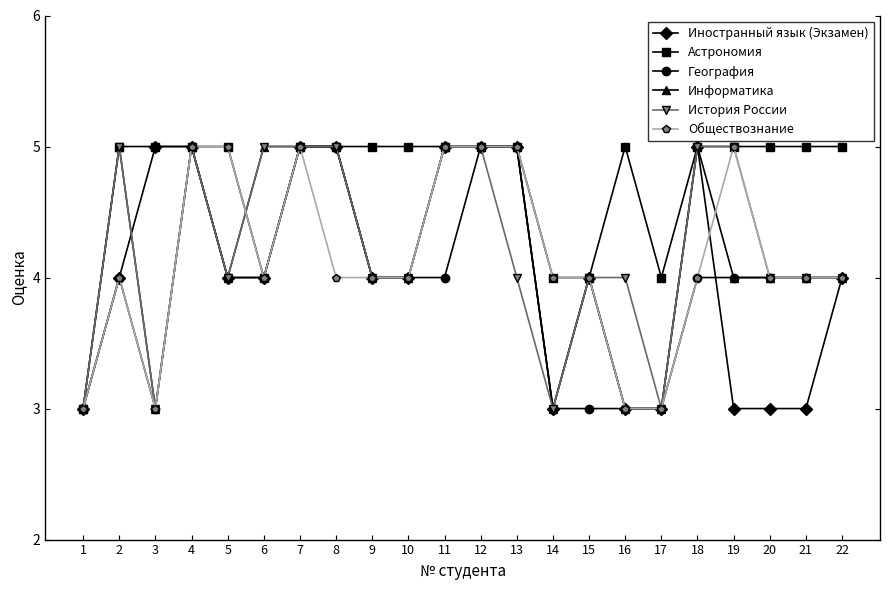

At which category does География reach its first local peak?

2